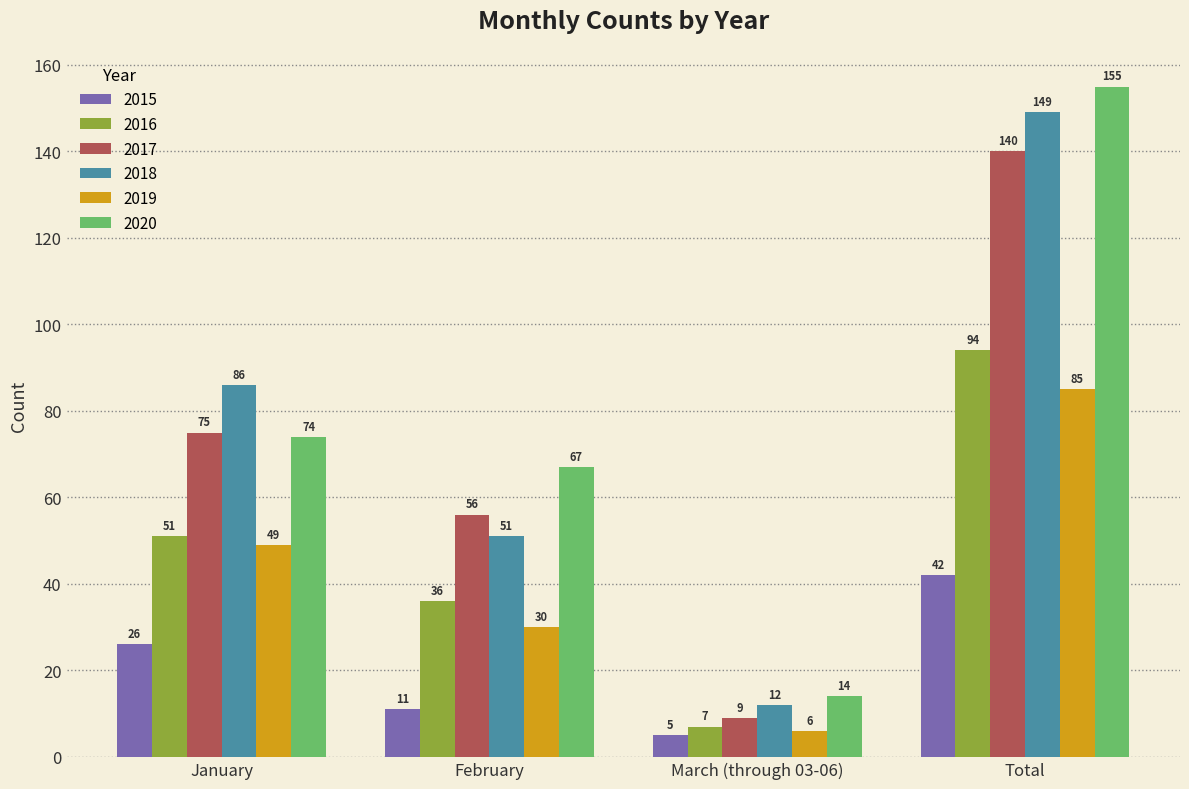

What is the difference between the 2018 values at Total and January?

63